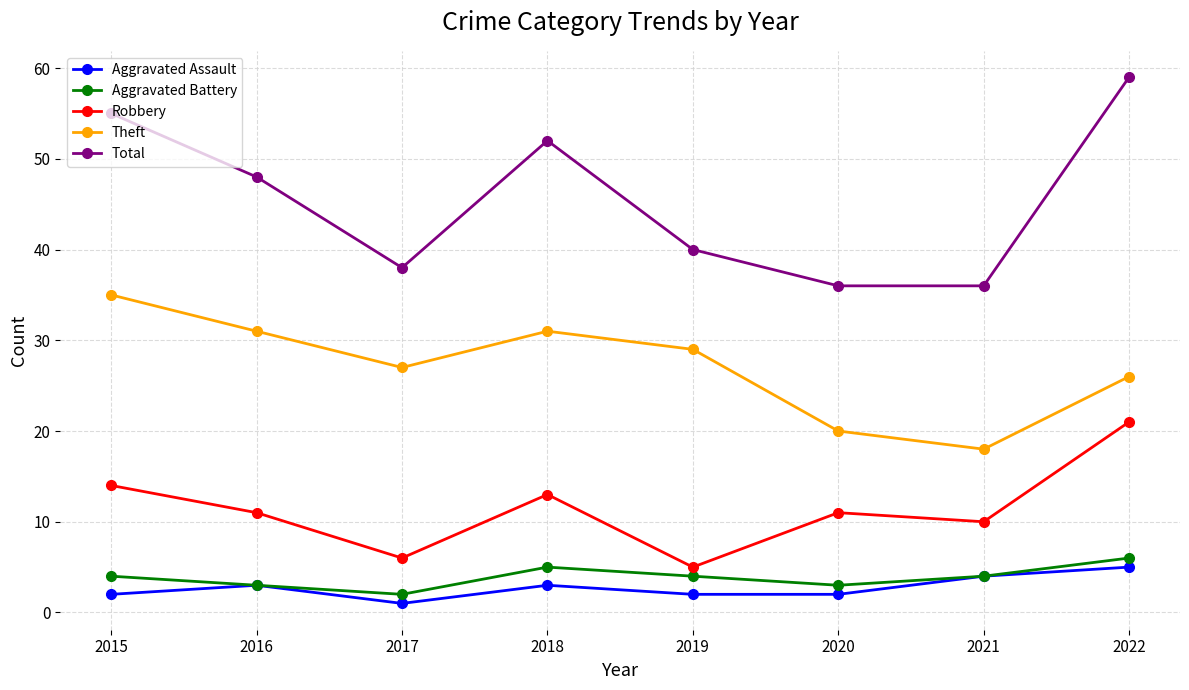

The value of Aggravated Assault at 2015 is 2. True or false?

True